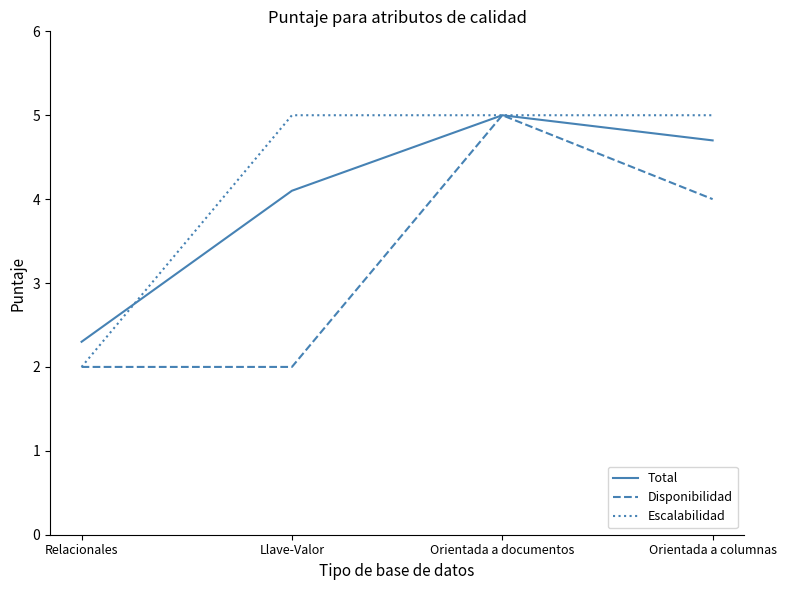

What position from the left is Llave-Valor?

2